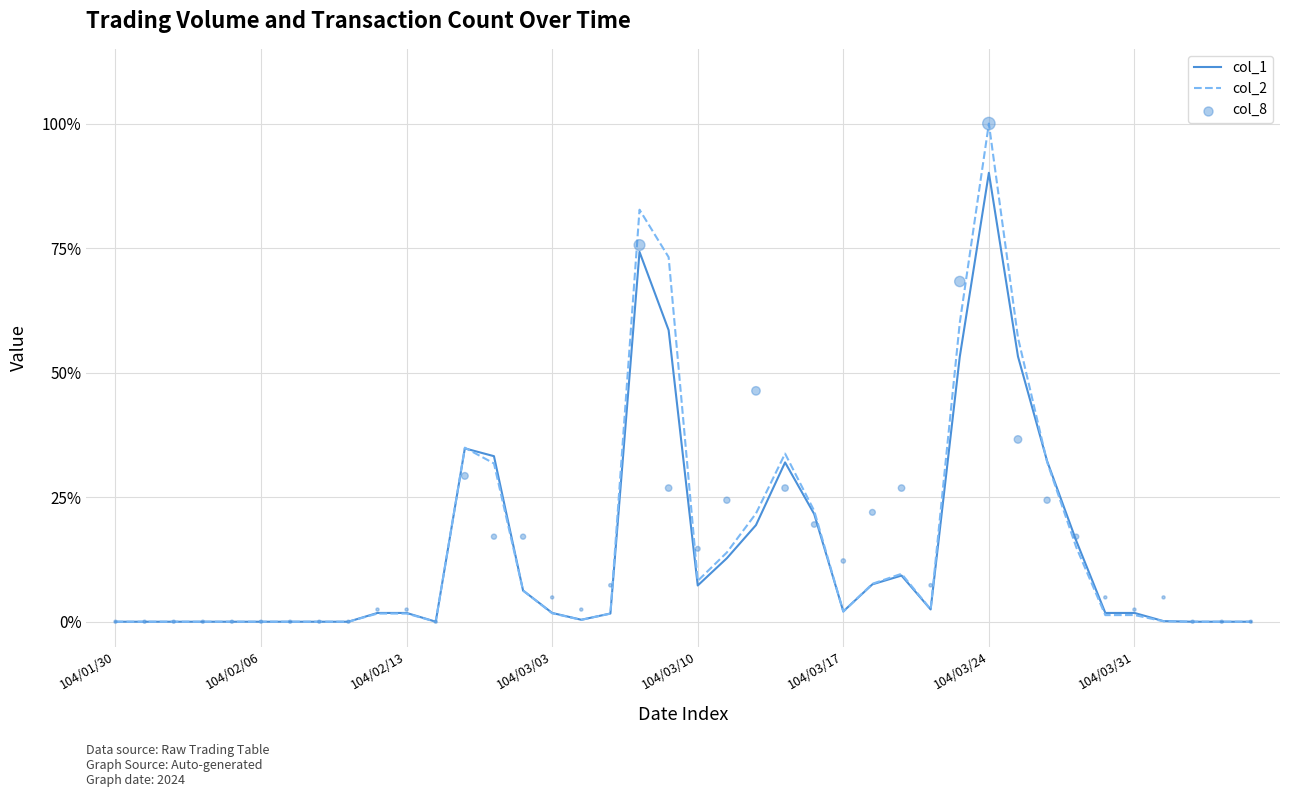

At how many categories does at least one series exceed 0?

27